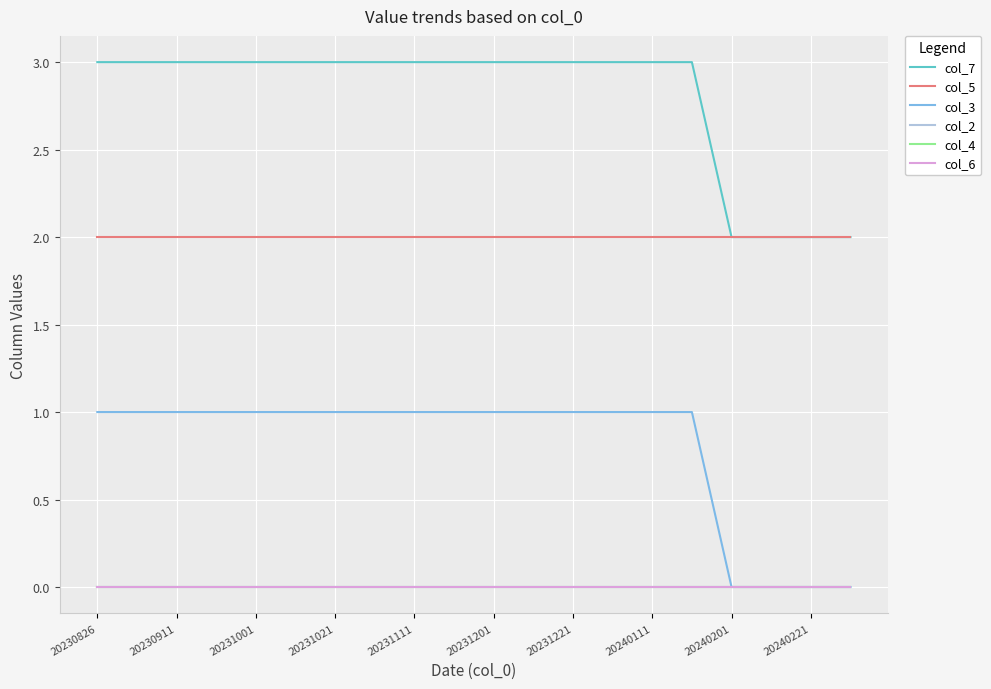

Does the chart display data point markers on the line(s)?

No